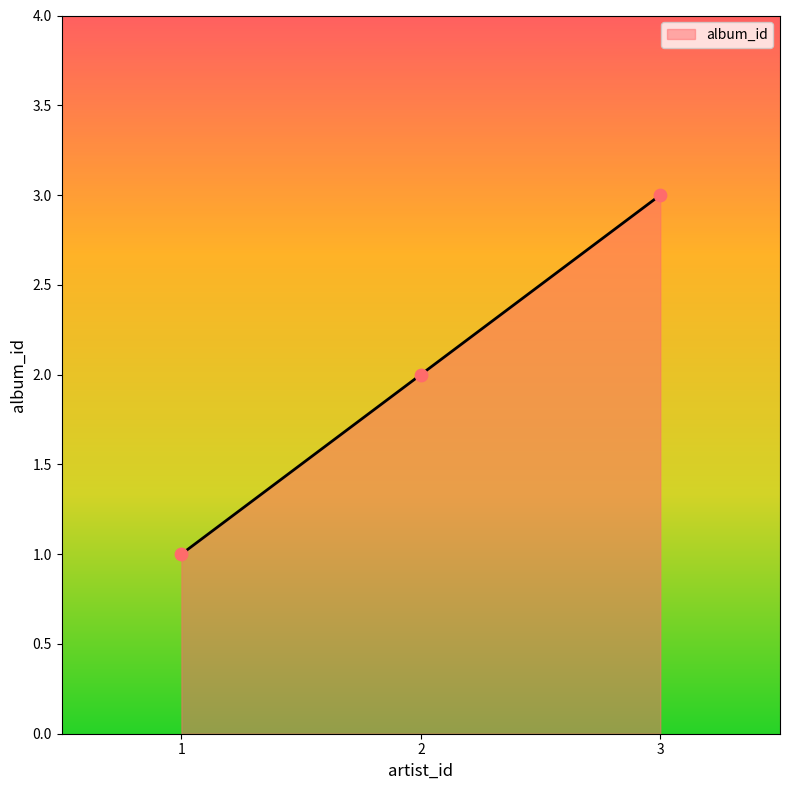

Approximately how many times larger is the value at 3 compared to 1?

3.0